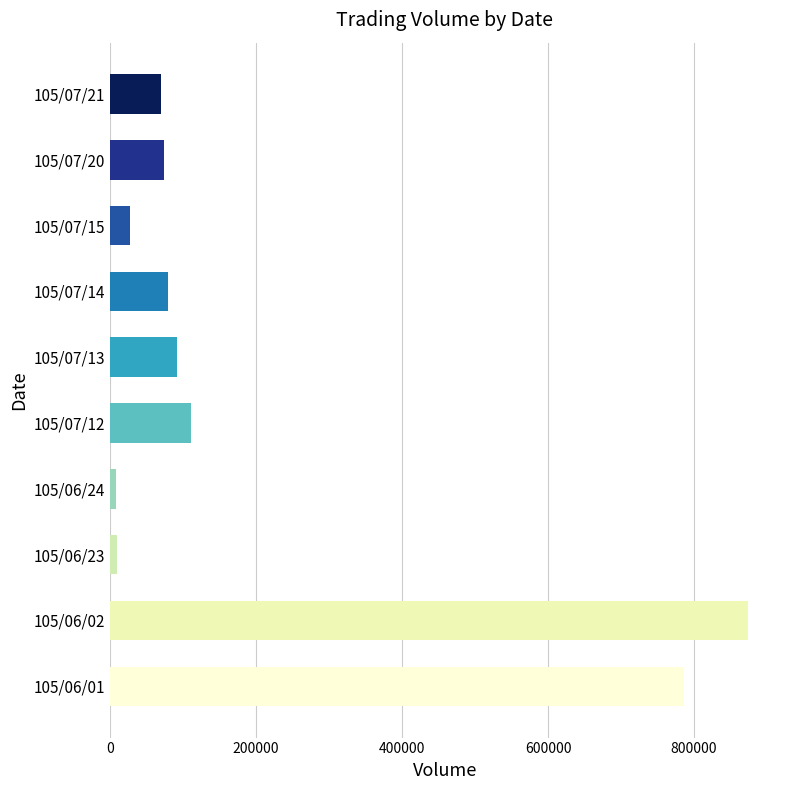

What is the change in value from 105/06/01 to 105/07/13?

-694220